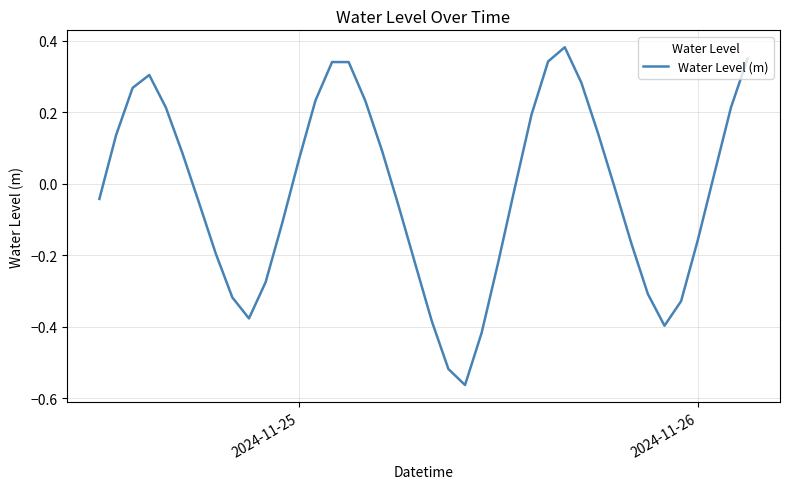

The chart shows a value of -0.1 at 2024-11-26. True or false?

False